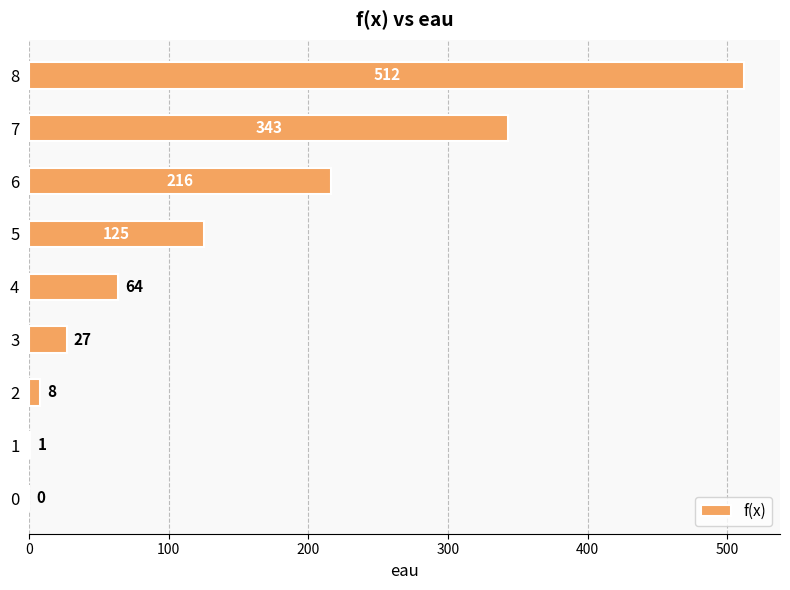

At which category does the chart reach its peak across all series?

8